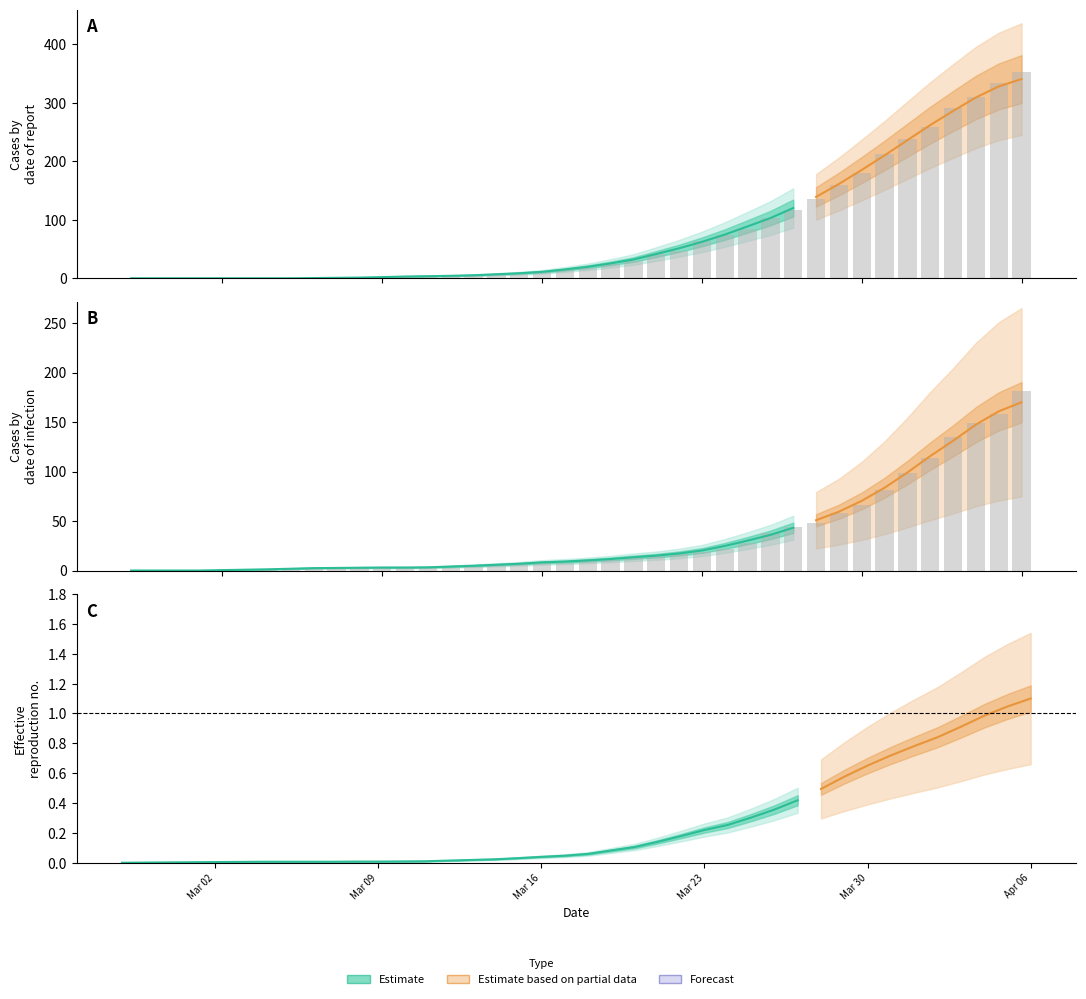

Reading left to right, list all the values displayed in this chart.

0: 0	0	0	0	0	0	0	0	0	0	2	2	2	4	5	5	5	7	12	14	17	25	30	41	47	64	74	85	103	117	135	160	180	213	237	259	290	309	333	353
1: 0	0	0	0	0	0	2	2	2	3	3	3	3	3	3	4	7	7	8	8	11	11	13	15	17	19	22	28	38	44	48	58	66	81	99	114	135	149	158	181